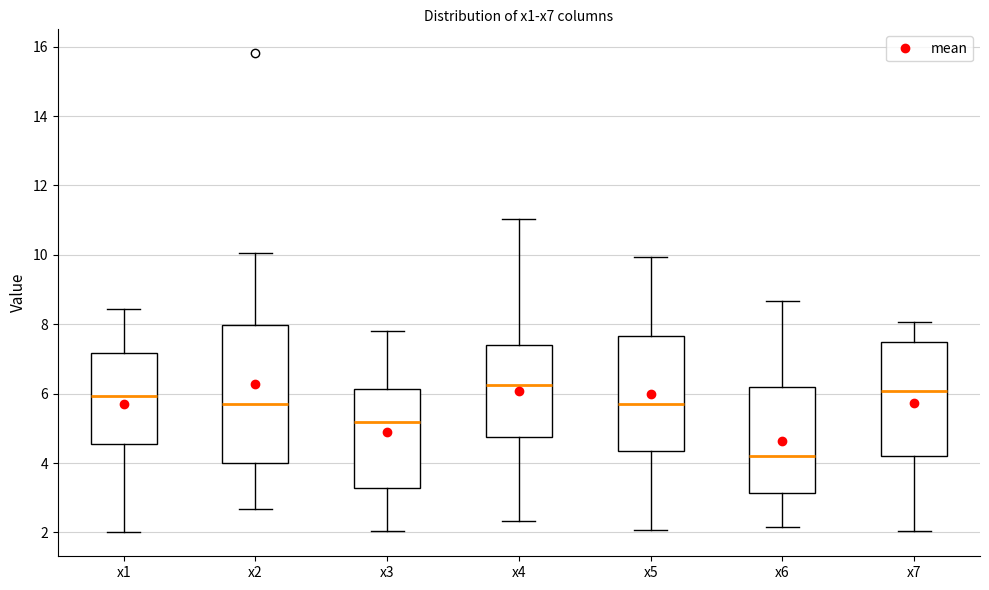

Comparing the boxes themselves (not the whiskers), which one is the tallest?

x2